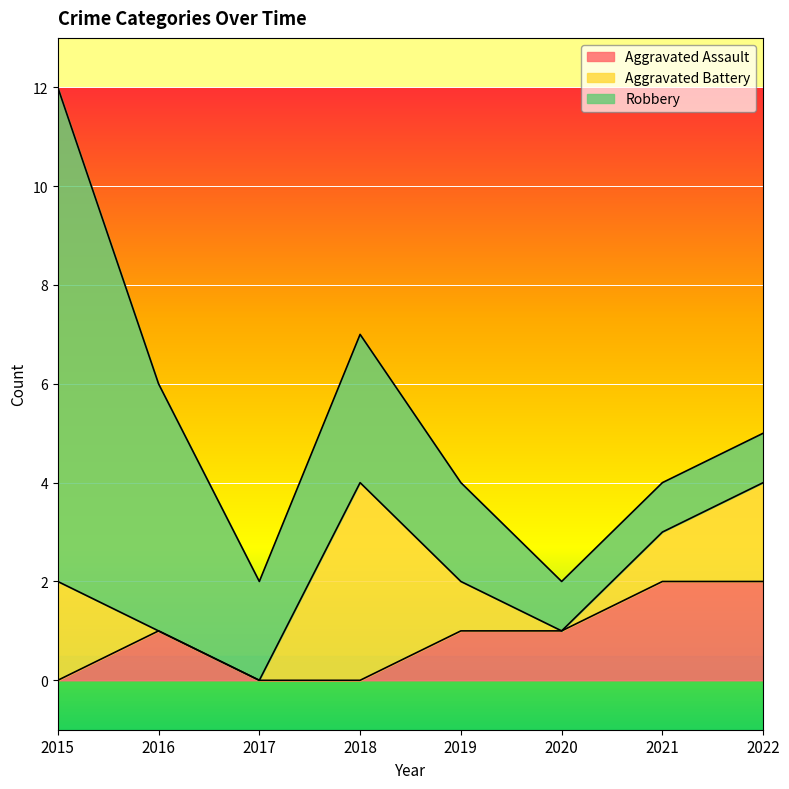

True or false: Aggravated Assault has more than 2 points higher than both neighbors.

False